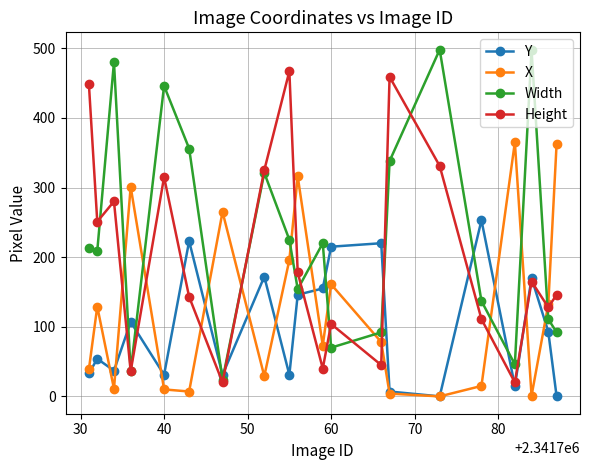

True or false: Height has more than 0 interior local peaks.

True